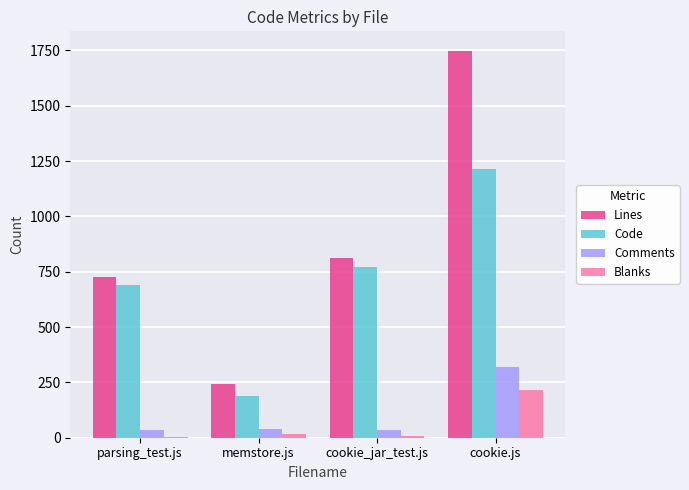

Between memstore.js and cookie.js, which series saw the biggest shift?

Lines